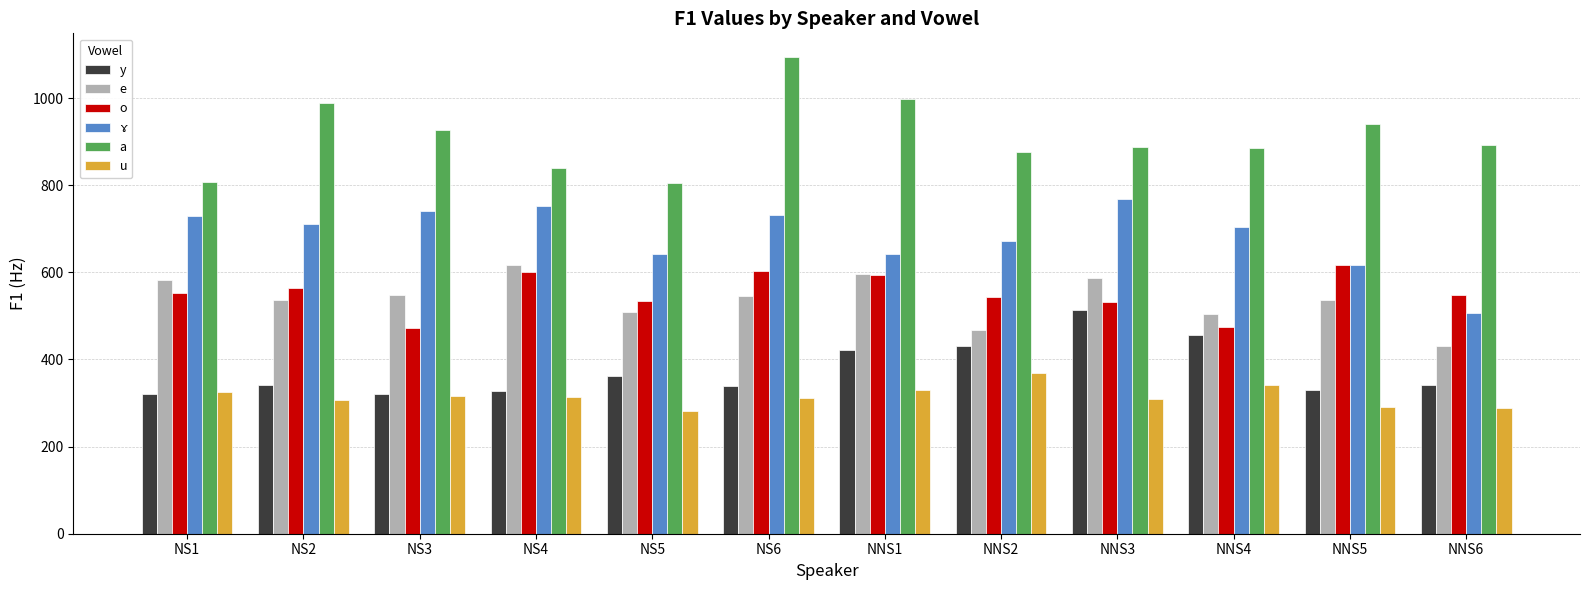

What is the difference between the maximum and second lowest values in the y series?

192